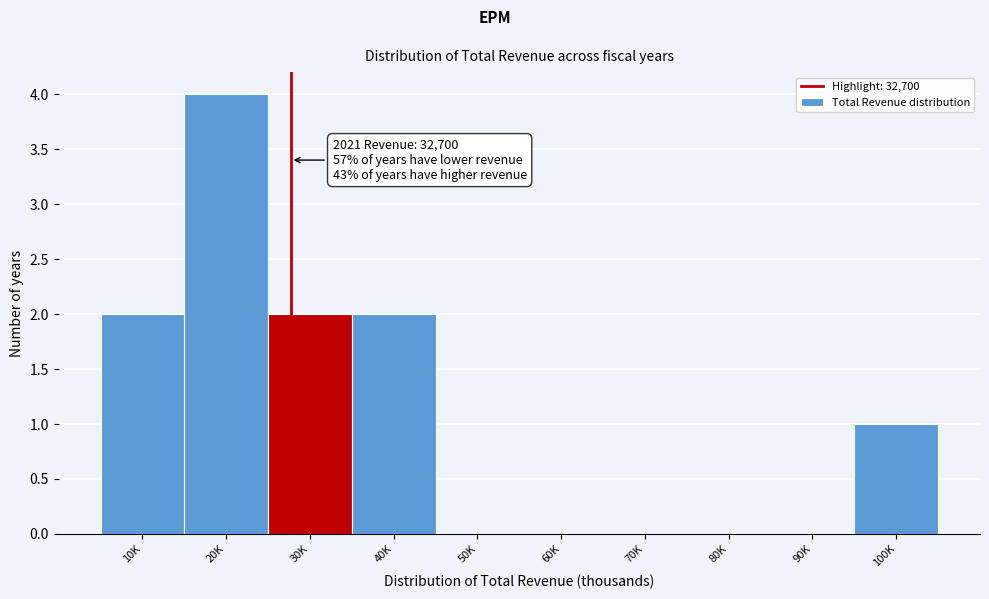

Reading left to right, transcribe all the data shown in this chart.

10K=2	20K=4	30K=2	40K=2	50K=0	60K=0	70K=0	80K=0	90K=0	100K=1